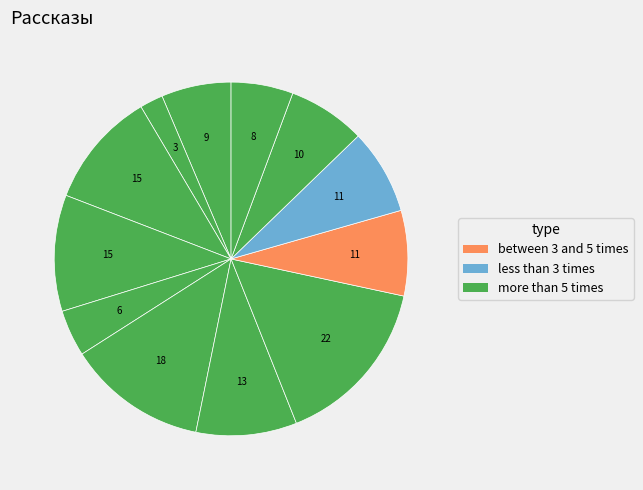

How many segments does this pie chart have?

12